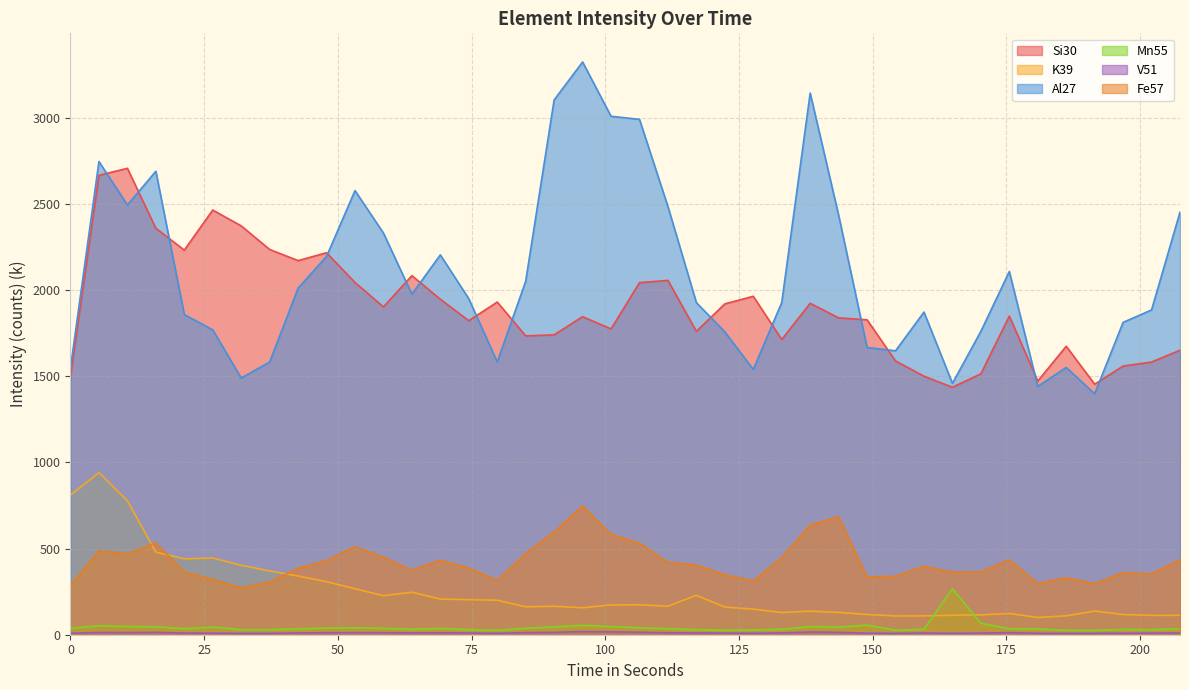

What is the difference between the maximum and minimum values in the Fe57 series?

475.4